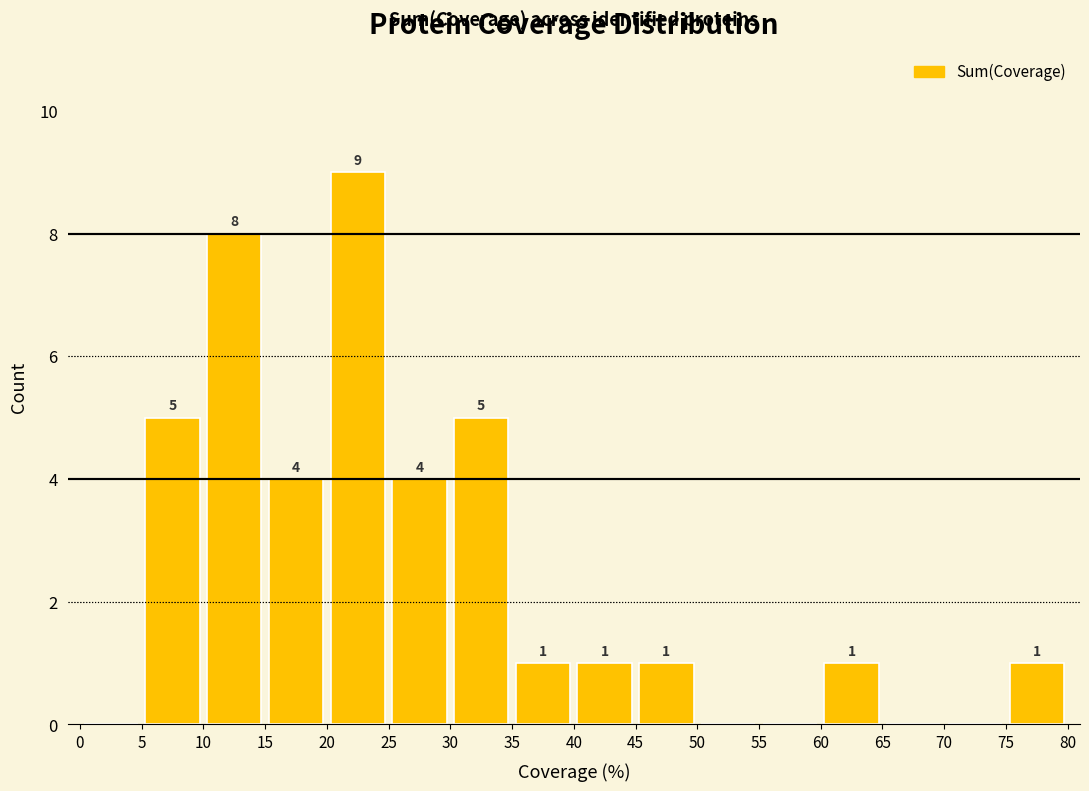

Which range on the x-axis has the tallest bar?

20 to 25